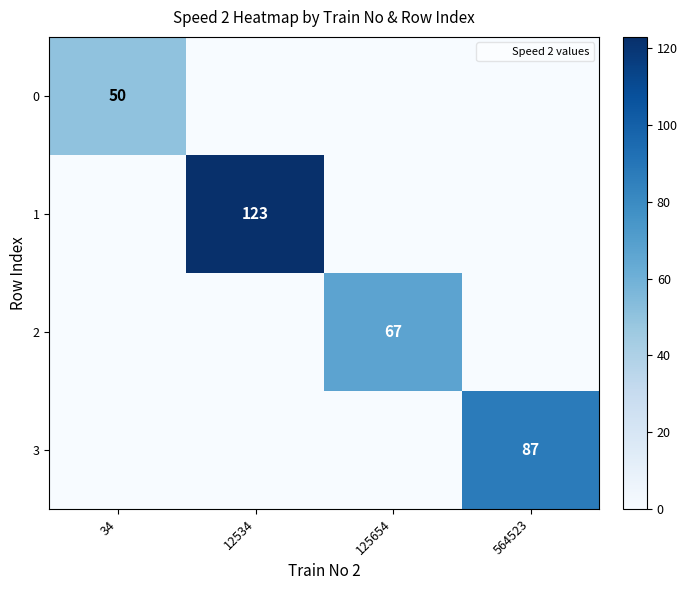

What is the difference between the highest and lowest values at 125654?

67